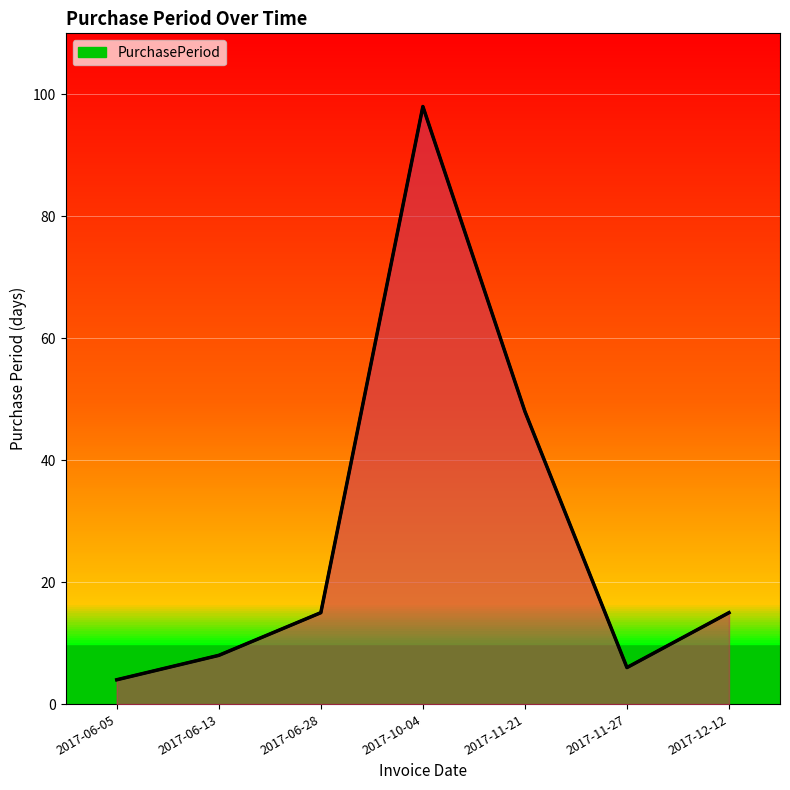

What is the greatest value displayed?

98